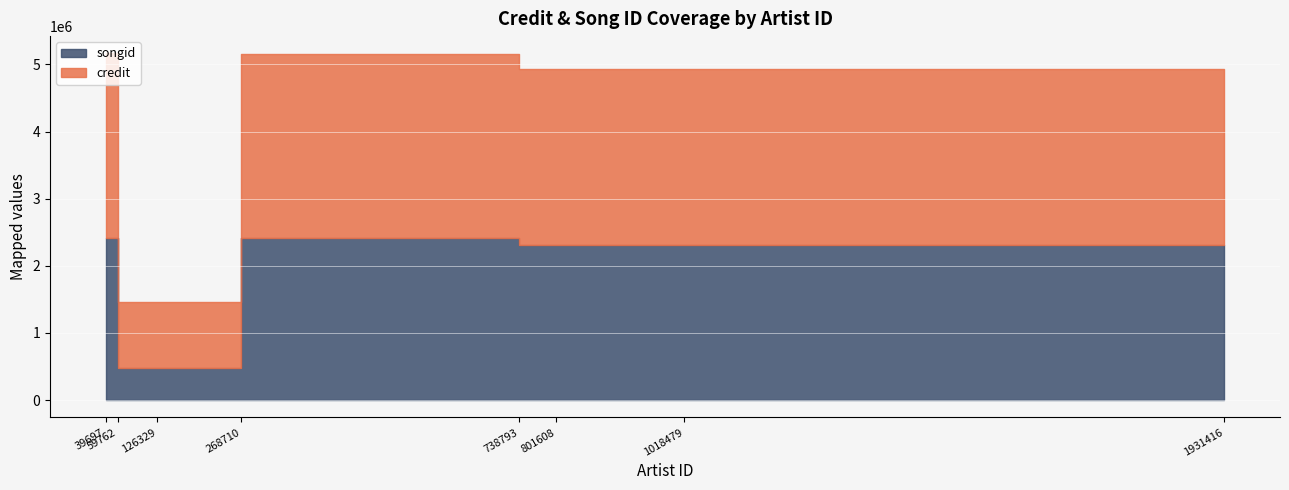

In credit, how many points are higher than both neighbors (excluding endpoints)?

1